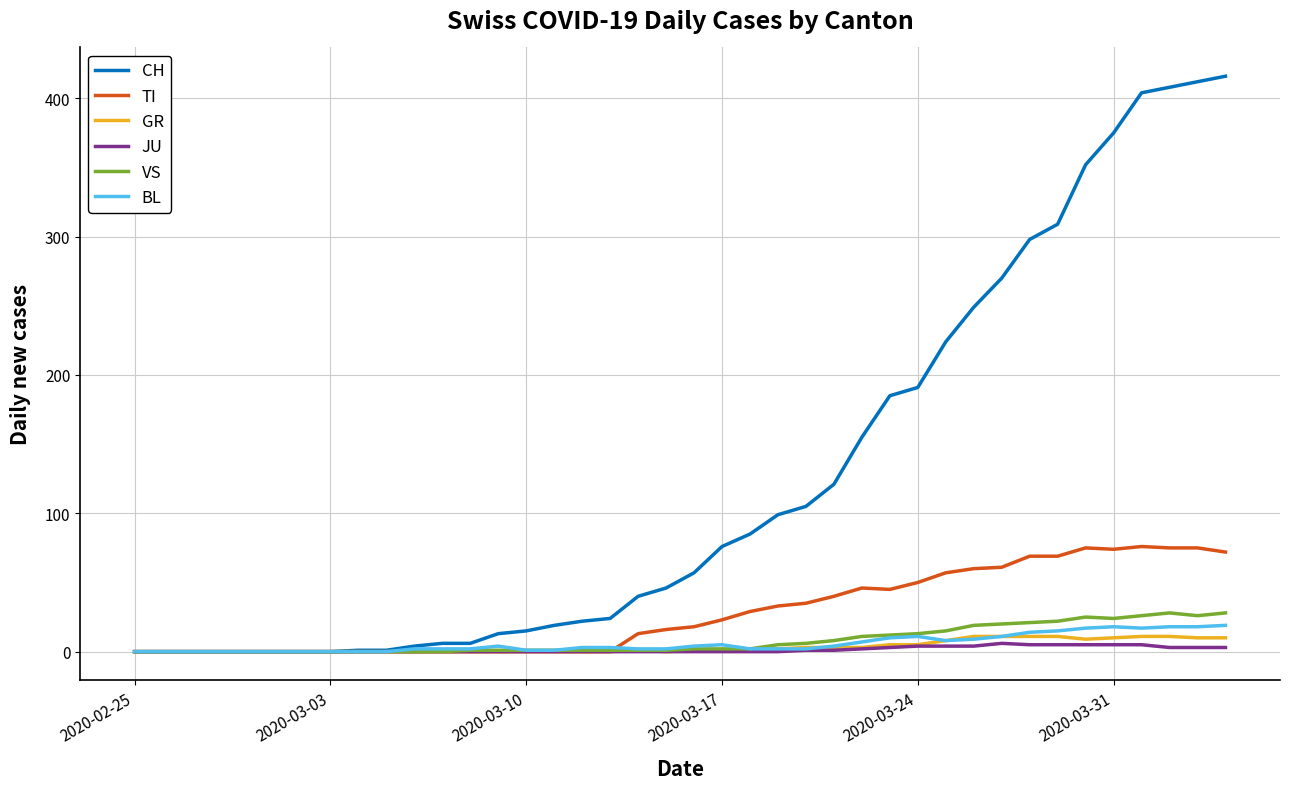

Which series has the largest range (max minus min)?

CH